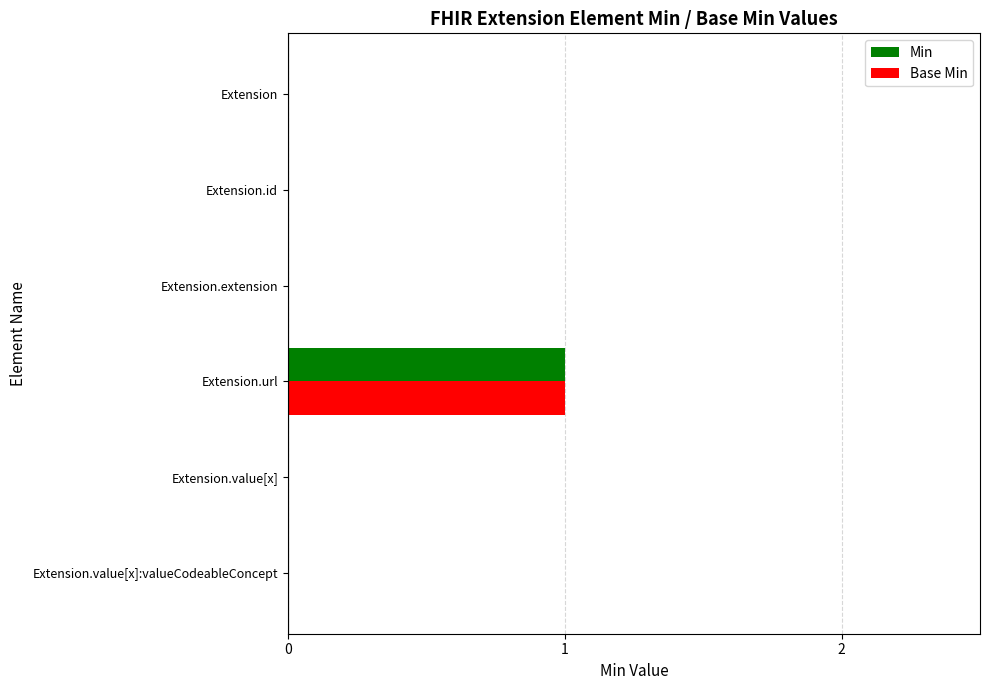

At which category is the sum across all series the highest?

Extension.url